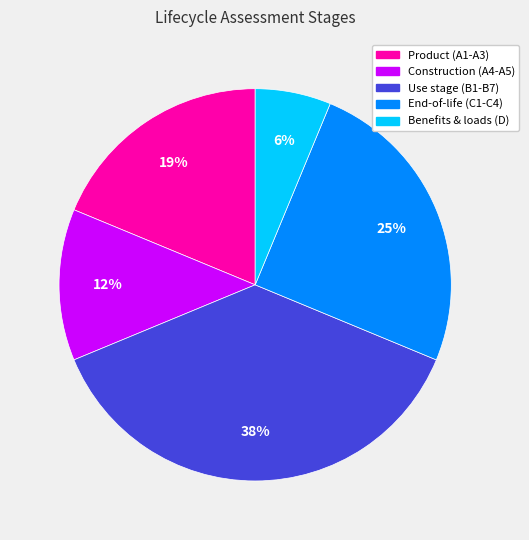

To the nearest percent, what is the difference between the Use stage (B1-B7) and Product (A1-A3) slice percentages?

19%